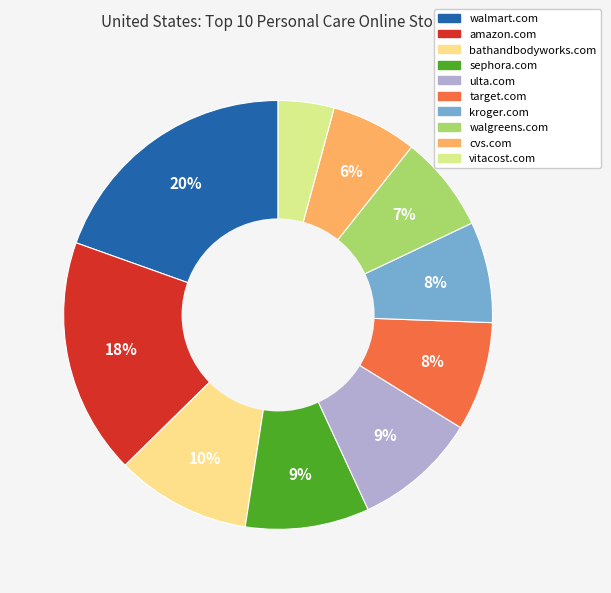

To the nearest percent, what is the average slice percentage?

10%